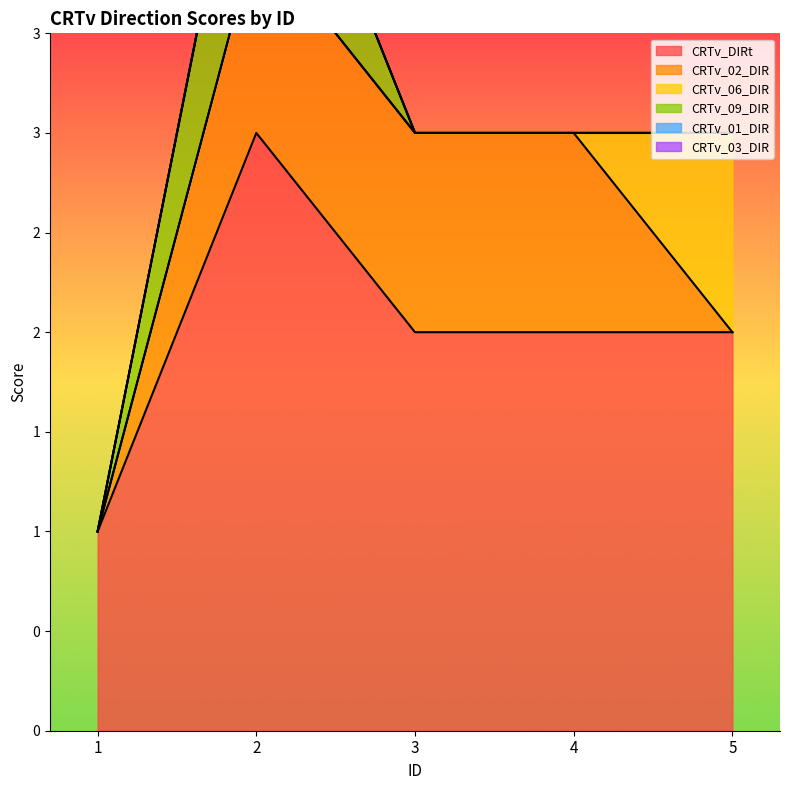

What is the sum of all CRTv_06_DIR values?

1